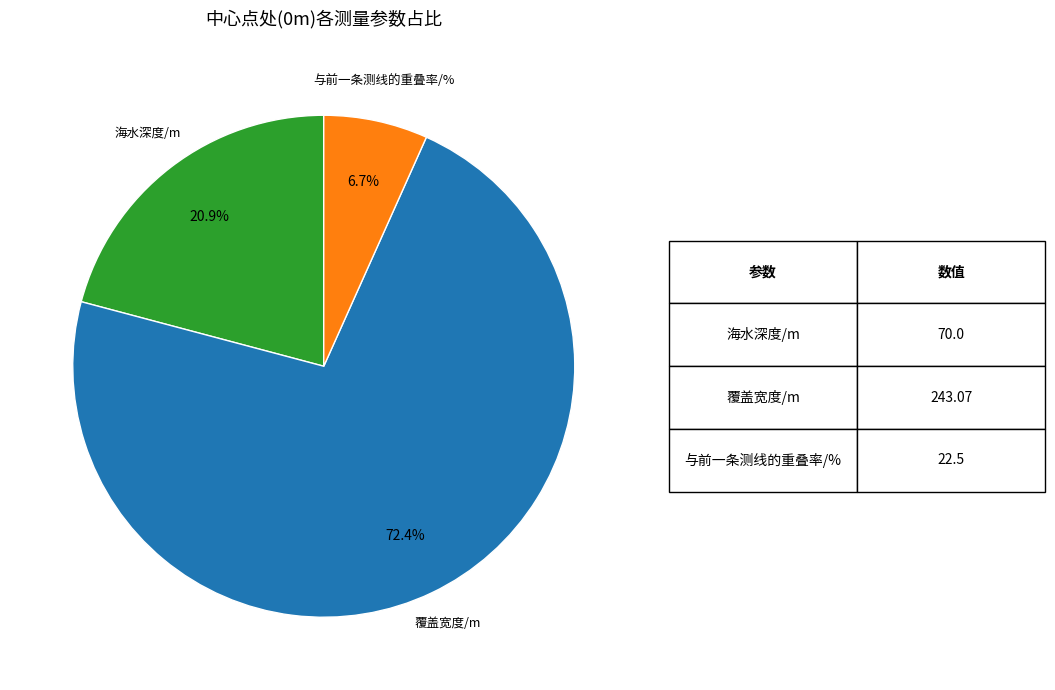

Is there a majority slice in this chart?

Yes